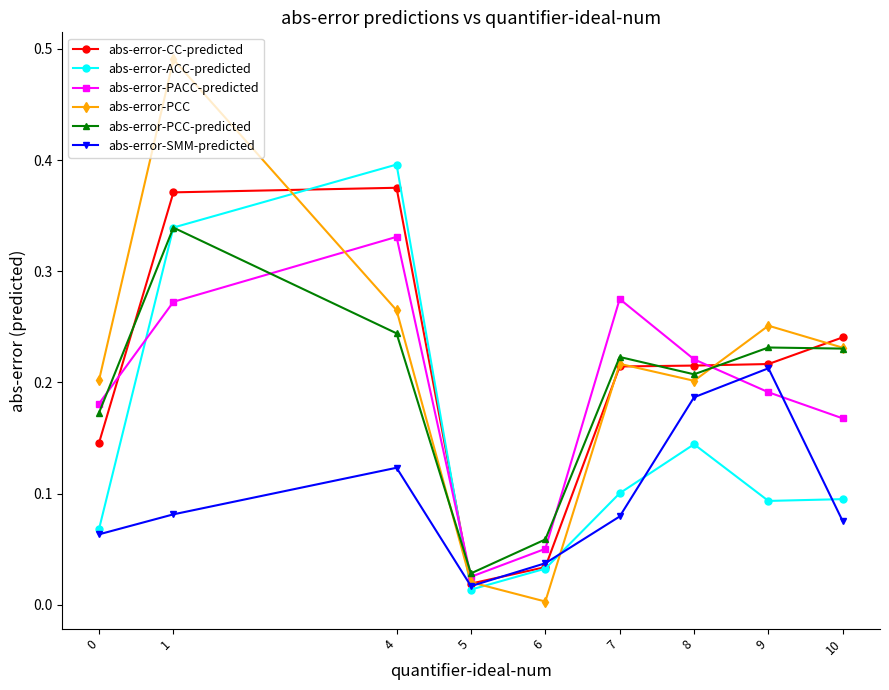

How many distinct data groups are displayed?

6